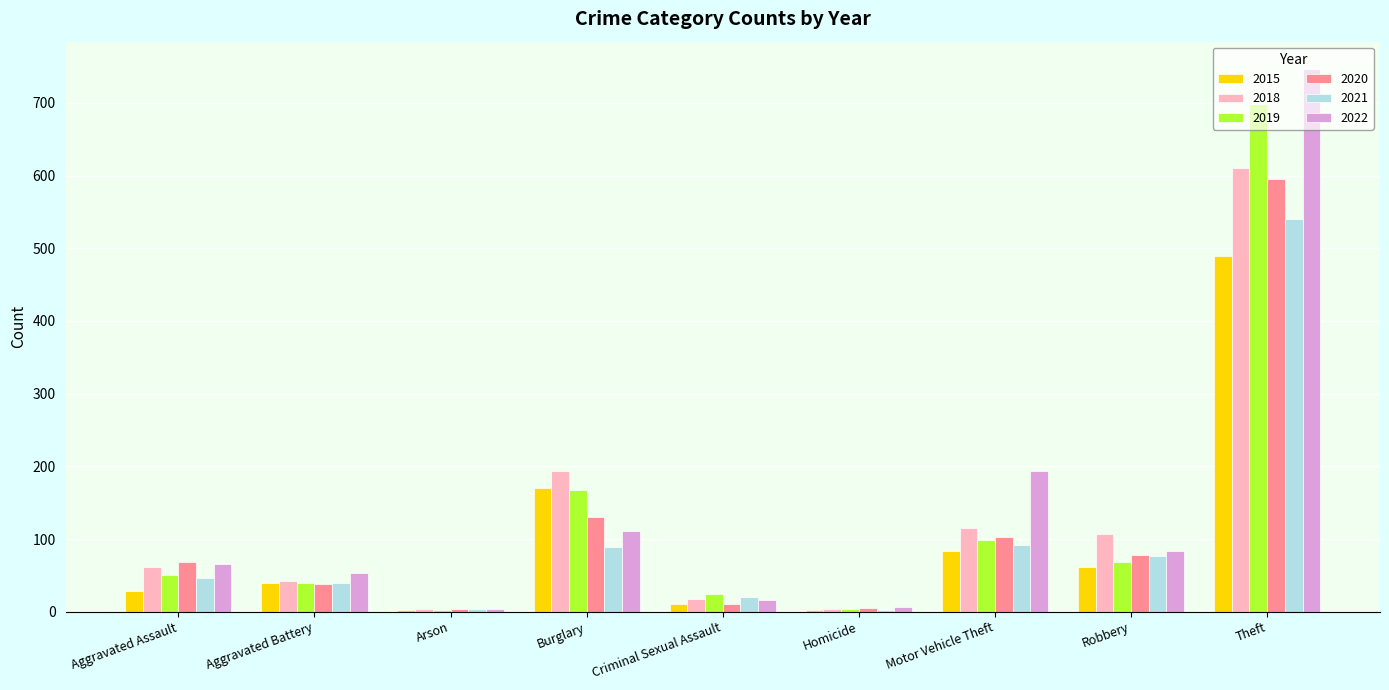

Where is 2018 nearest to the value 307?

Burglary